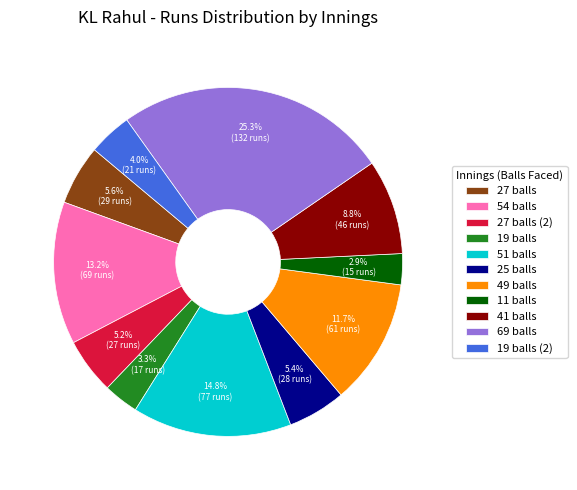

Which has a higher value, 69 balls or 54 balls?

69 balls